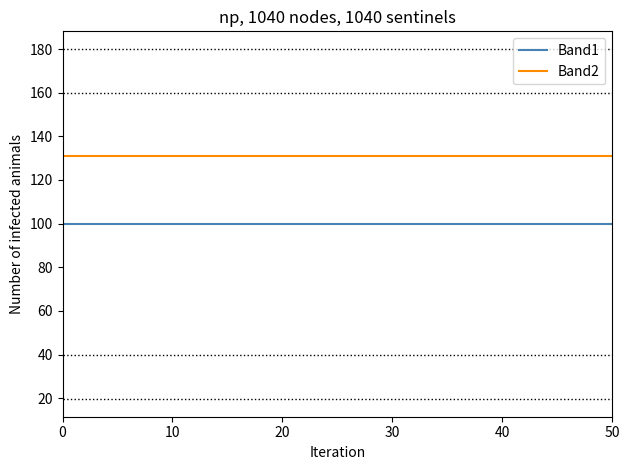

What is the maximum value shown in the chart?

131.2